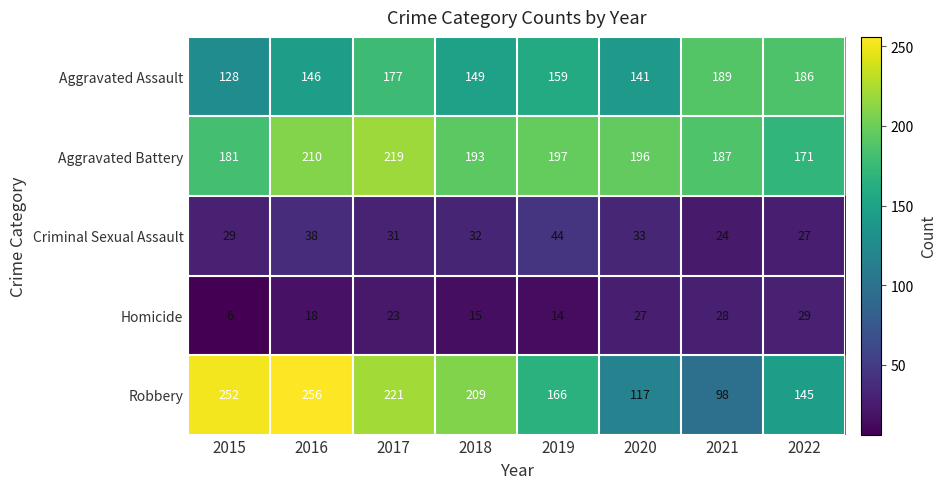

The value of Homicide at 2022 is 52. True or false?

False